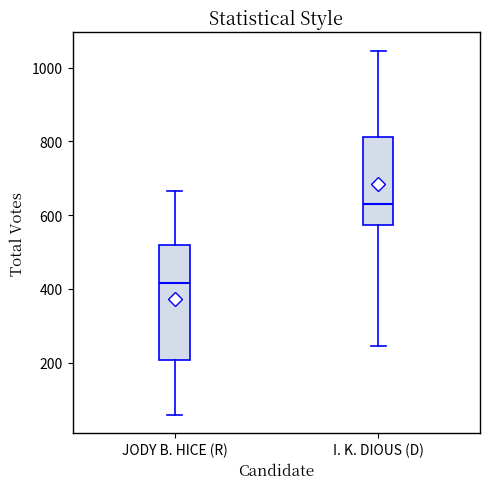

Reading left to right, read every box against the y-axis: the position of its median line, the range the box covers, and the ends of its whiskers. The values are not printed on the chart, so give them approximately, as read against the axis.

JODY B. HICE (R): median 420, box 200 to 520, whiskers 60 to 660
I. K. DIOUS (D): median 640, box 580 to 820, whiskers 240 to 1040